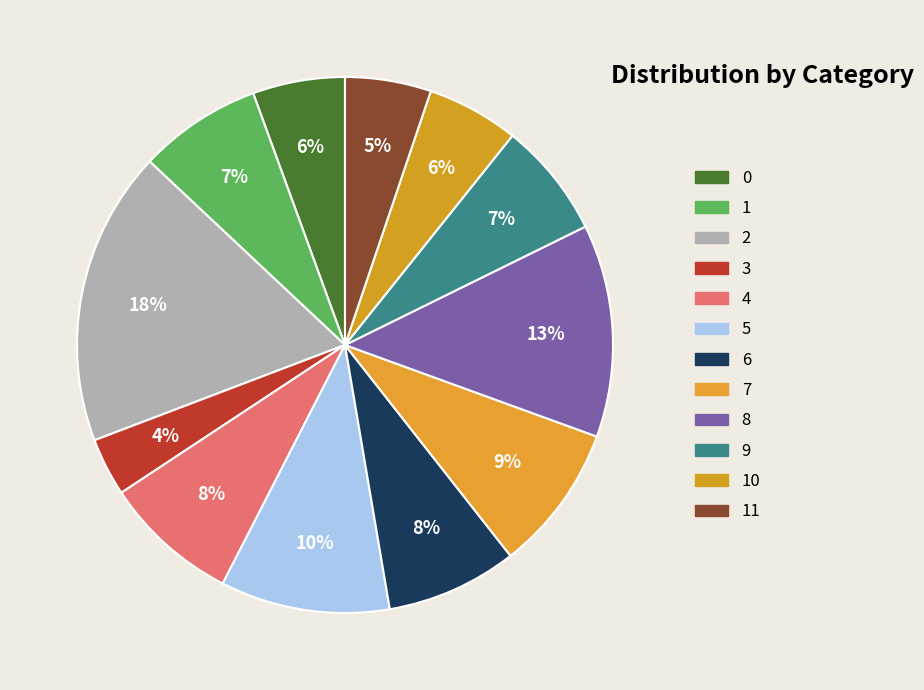

How much of the chart is everything except 3?

96.5%